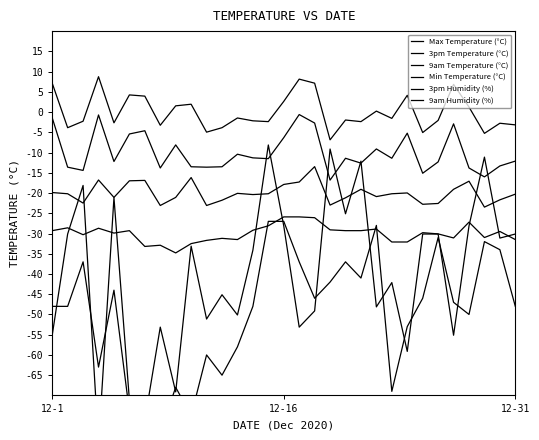

Rank the series by their maximum value, from lowest to highest.

9am Humidity (%), Min Temperature (°C), 9am Temperature (°C), 3pm Humidity (%), 3pm Temperature (°C), Max Temperature (°C)